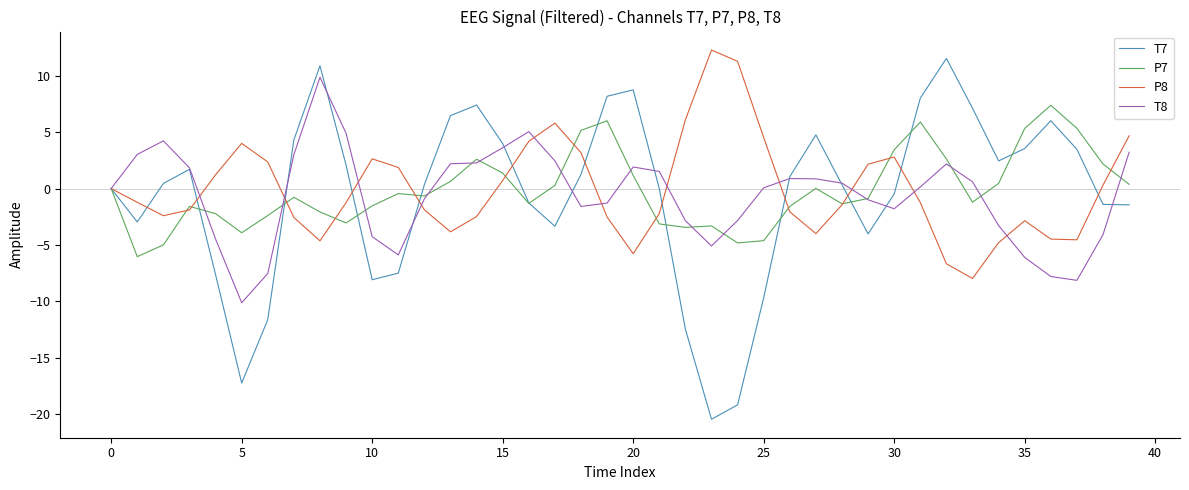

Which series has the widest spread of values?

T7